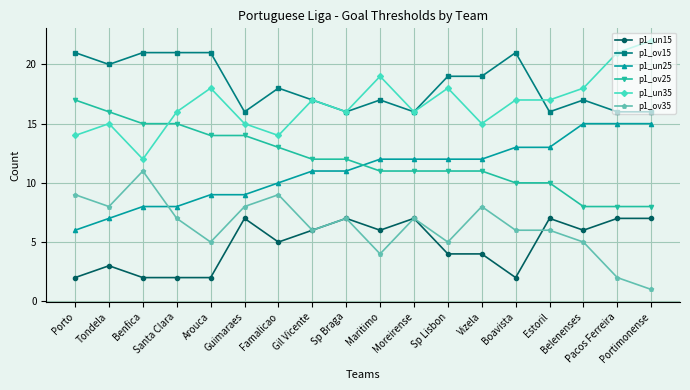

Reading left to right, extract all data points from this chart.

p1_un15: 2	3	2	2	2	7	5	6	7	6	7	4	4	2	7	6	7	7
p1_ov15: 21	20	21	21	21	16	18	17	16	17	16	19	19	21	16	17	16	16
p1_un25: 6	7	8	8	9	9	10	11	11	12	12	12	12	13	13	15	15	15
p1_ov25: 17	16	15	15	14	14	13	12	12	11	11	11	11	10	10	8	8	8
p1_un35: 14	15	12	16	18	15	14	17	16	19	16	18	15	17	17	18	21	22
p1_ov35: 9	8	11	7	5	8	9	6	7	4	7	5	8	6	6	5	2	1